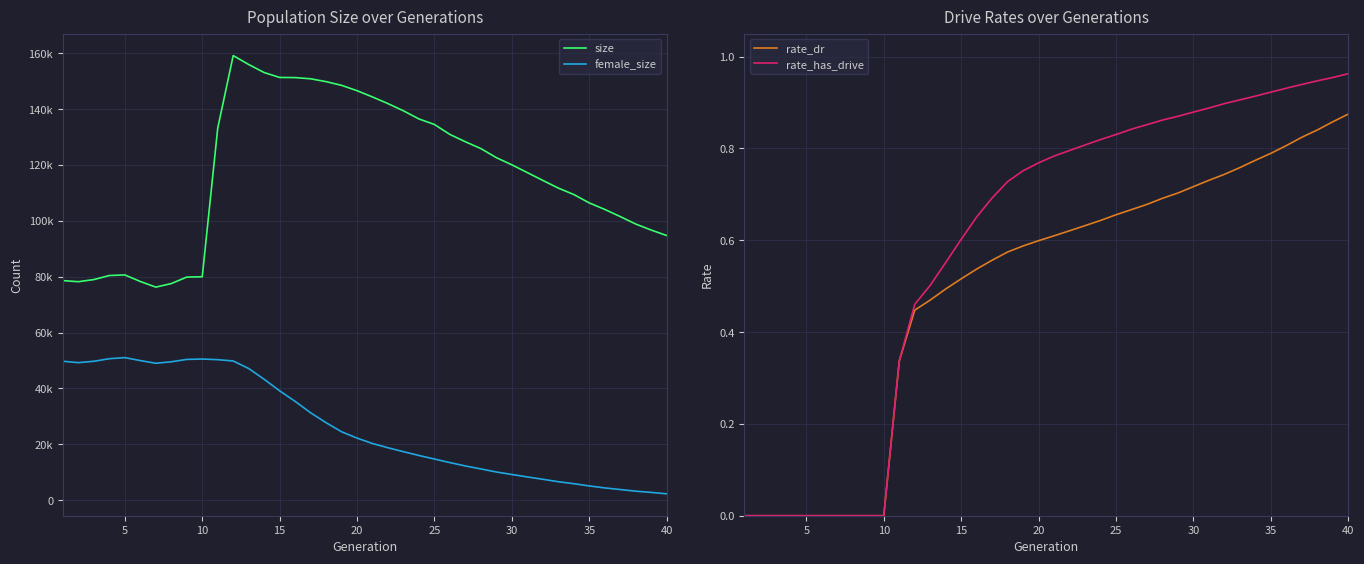

The value of rate_dr at 25 is 0.4. True or false?

False